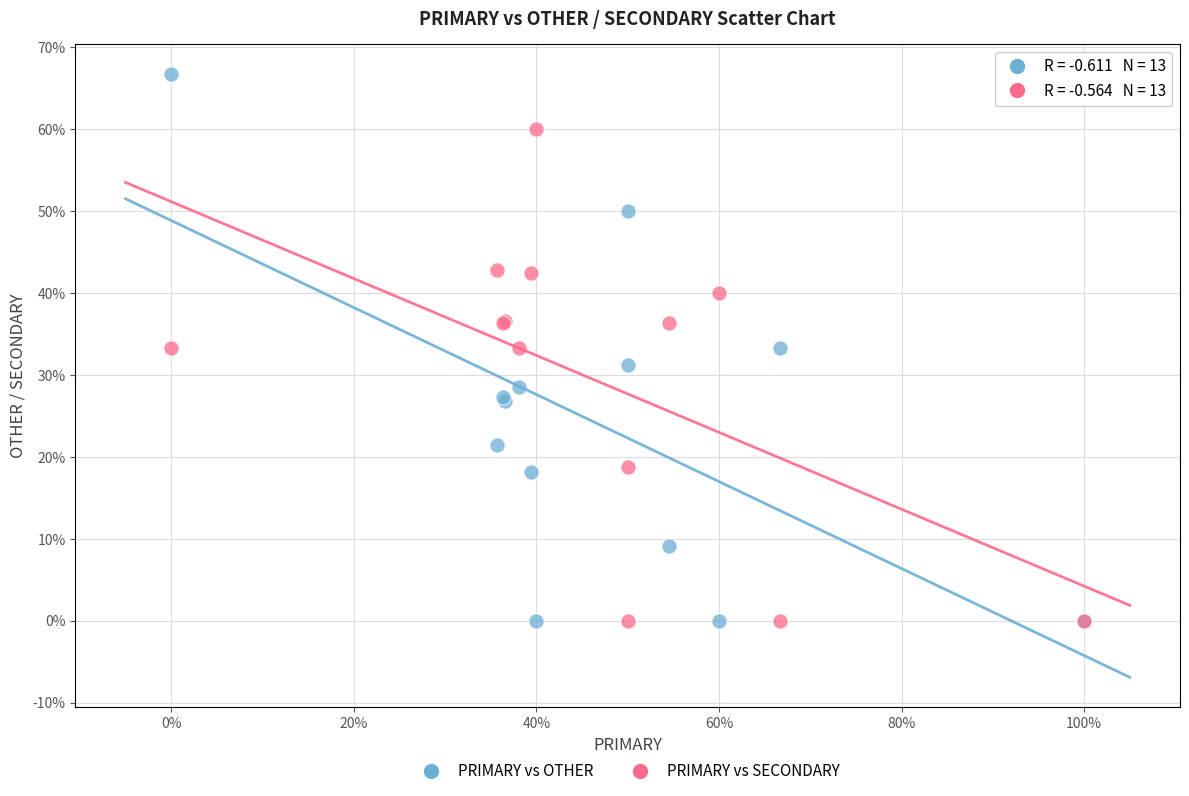

Which series reaches the maximum Y coordinate?

PRIMARY vs OTHER